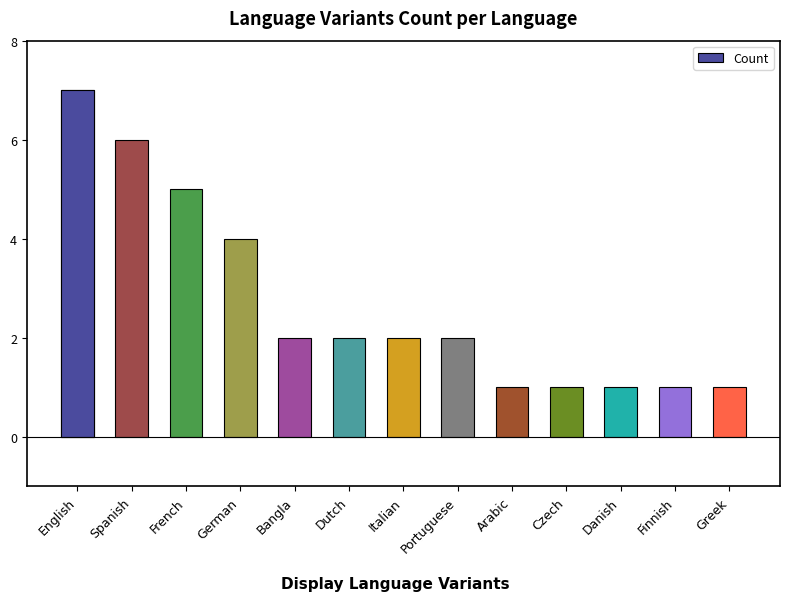

How many series are shown in this chart?

1